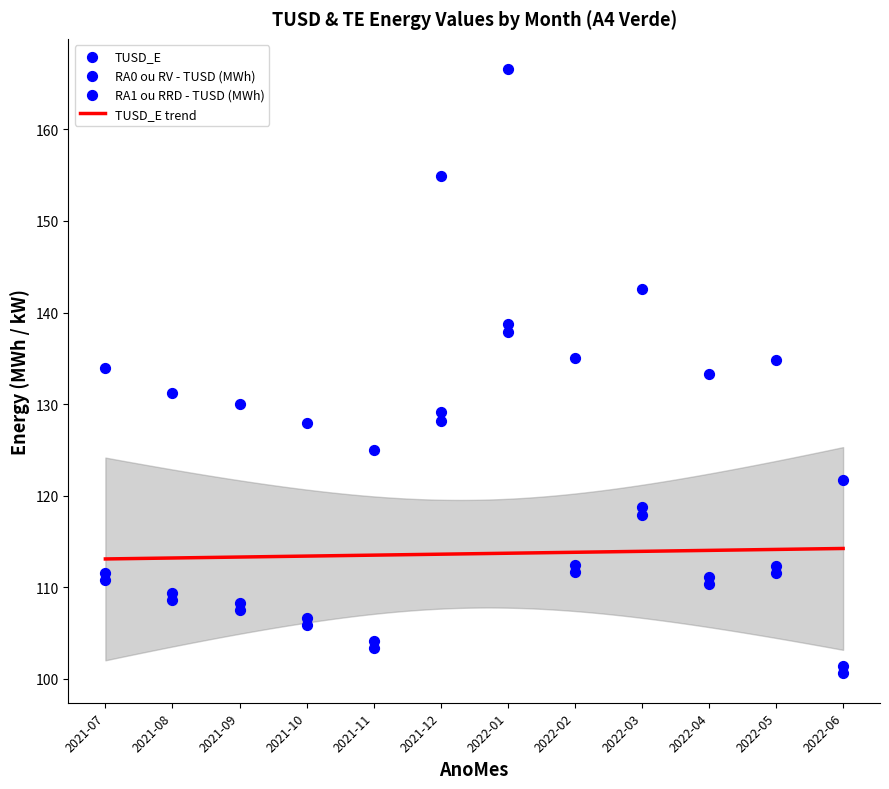

Which series has the largest total across all categories?

TE_E